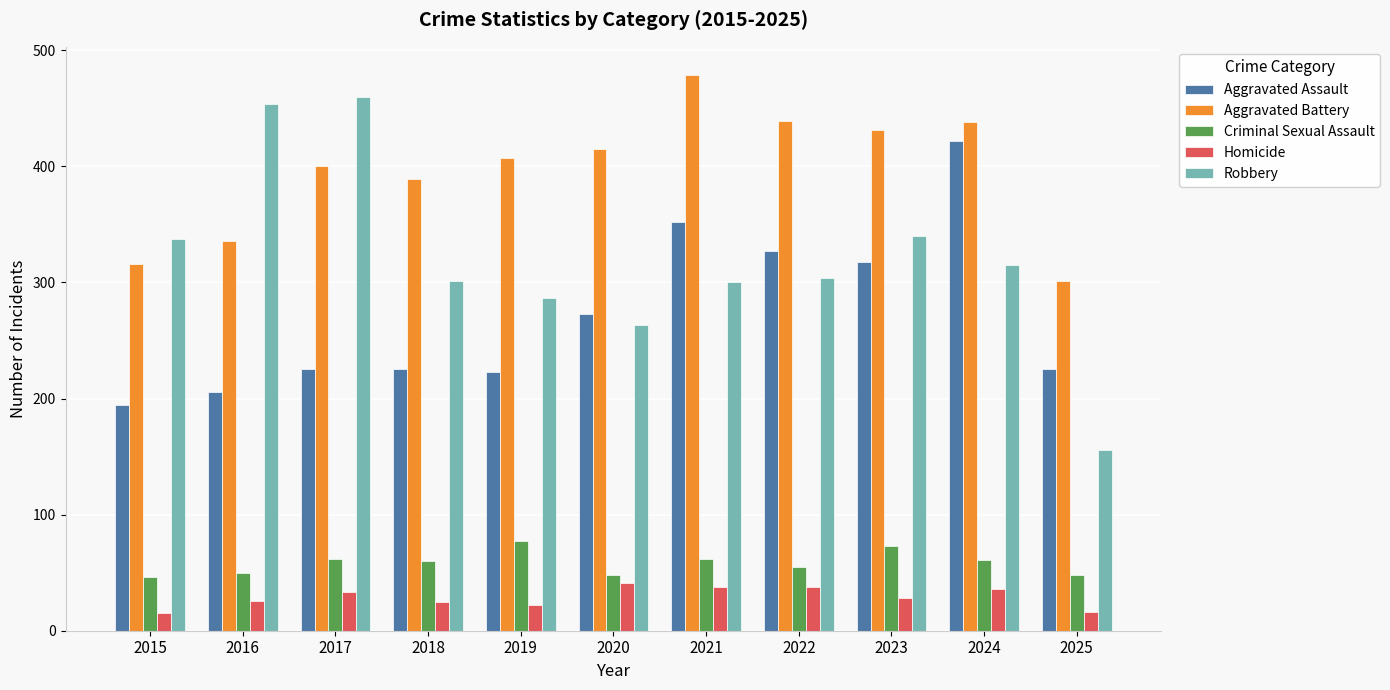

Is the value of Robbery at 2018 greater than the value of Homicide at 2021?

Yes